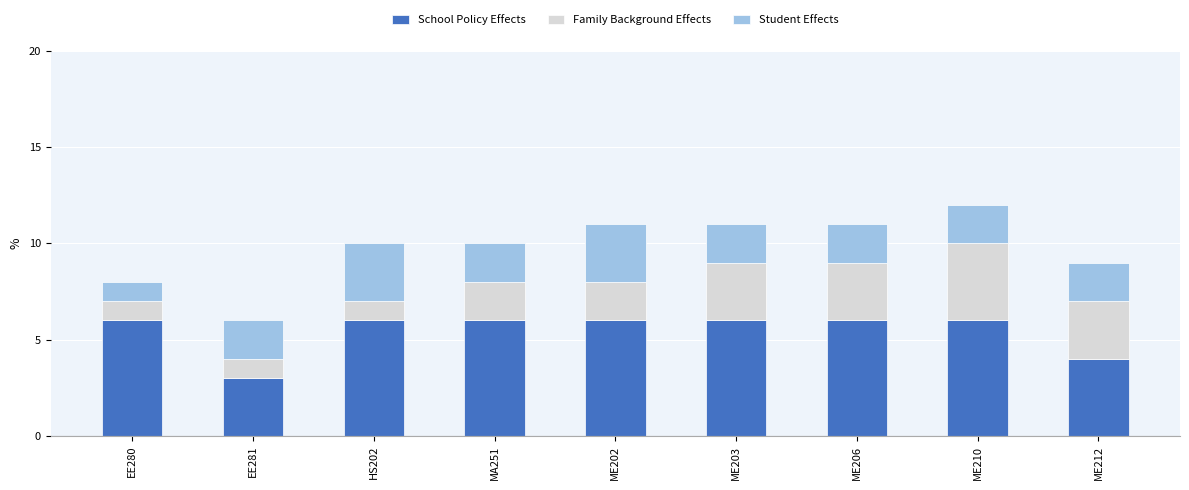

How many bars are there in total?

9